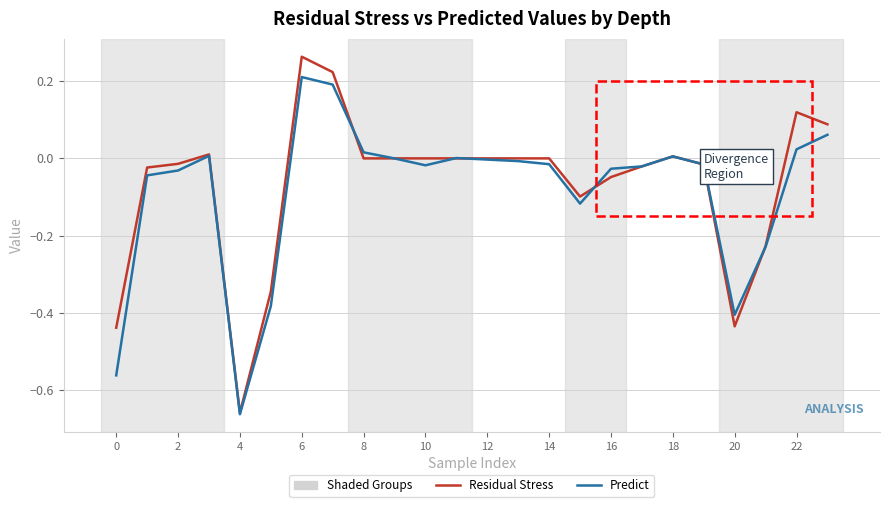

Which series has the widest spread of values?

Residual Stress